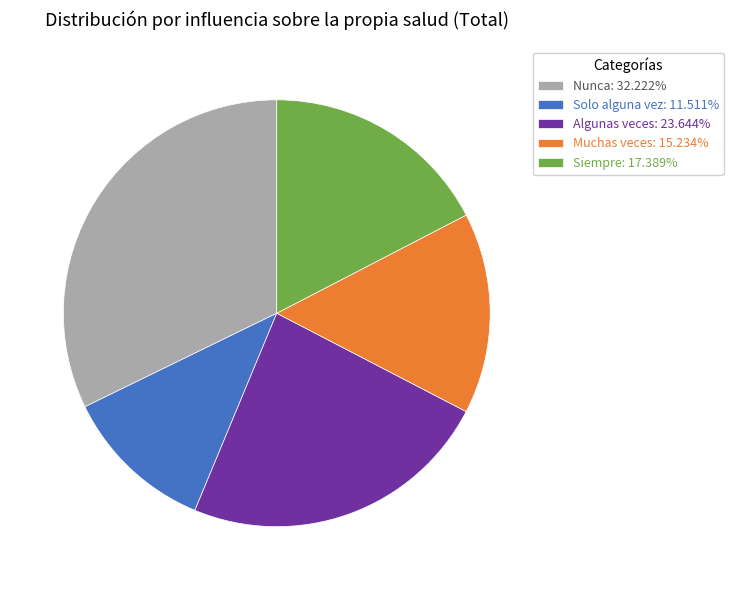

What is the largest slice in the pie chart?

Nunca